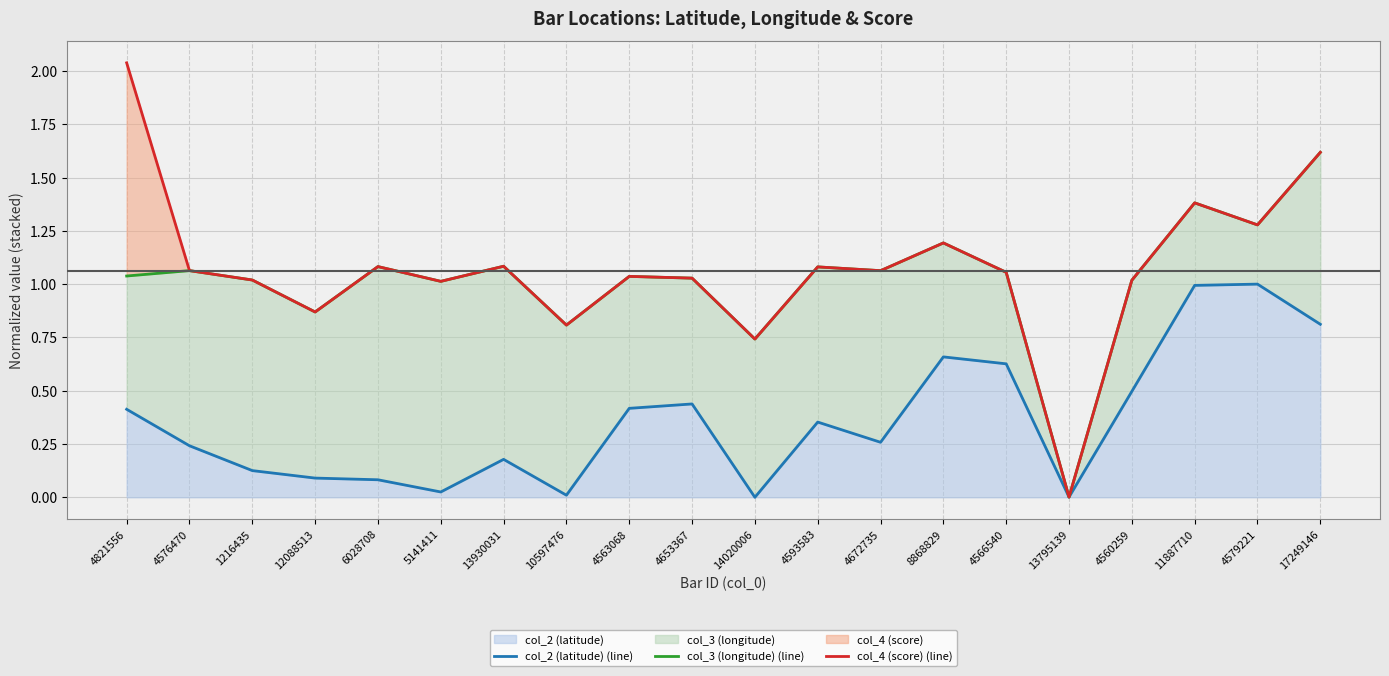

Reading right to left, what are all the values shown in this chart?

col_2 (latitude) (line): 0.8	1.0	1.0	0.5	0.0	0.6	0.7	0.3	0.4	0.0	0.4	0.4	0.0	0.2	0.0	0.1	0.1	0.1	0.2	0.4
col_3 (longitude) (line): 1.6	1.3	1.4	1.0	0.0	1.1	1.2	1.1	1.1	0.7	1.0	1.0	0.8	1.1	1.0	1.1	0.9	1.0	1.1	1.0
col_4 (score) (line): 1.6	1.3	1.4	1.0	0.0	1.1	1.2	1.1	1.1	0.7	1.0	1.0	0.8	1.1	1.0	1.1	0.9	1.0	1.1	2.0